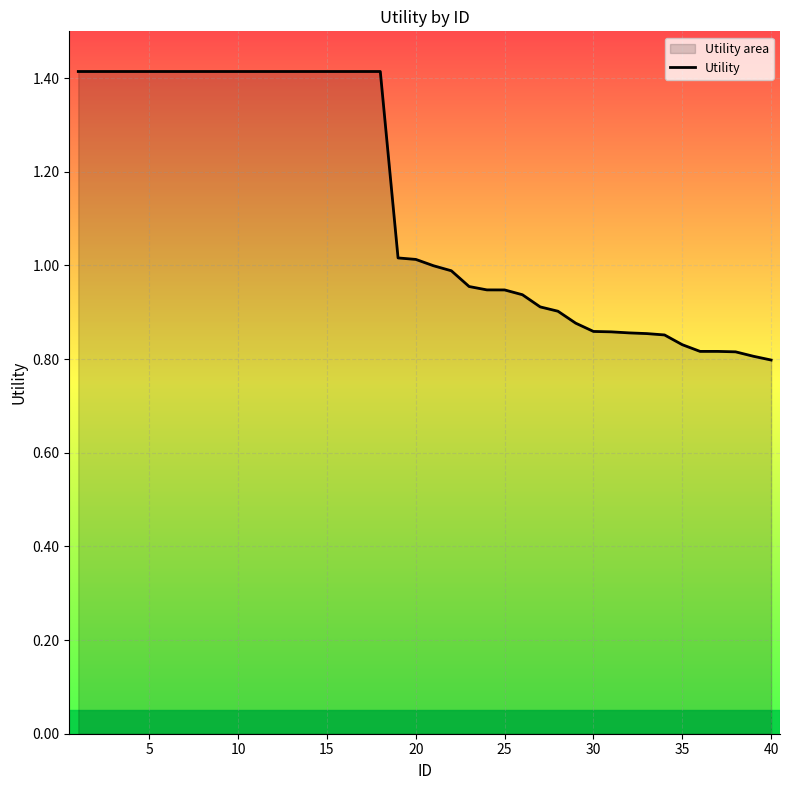

True or false: there are more than 1 points higher than both neighbors.

False